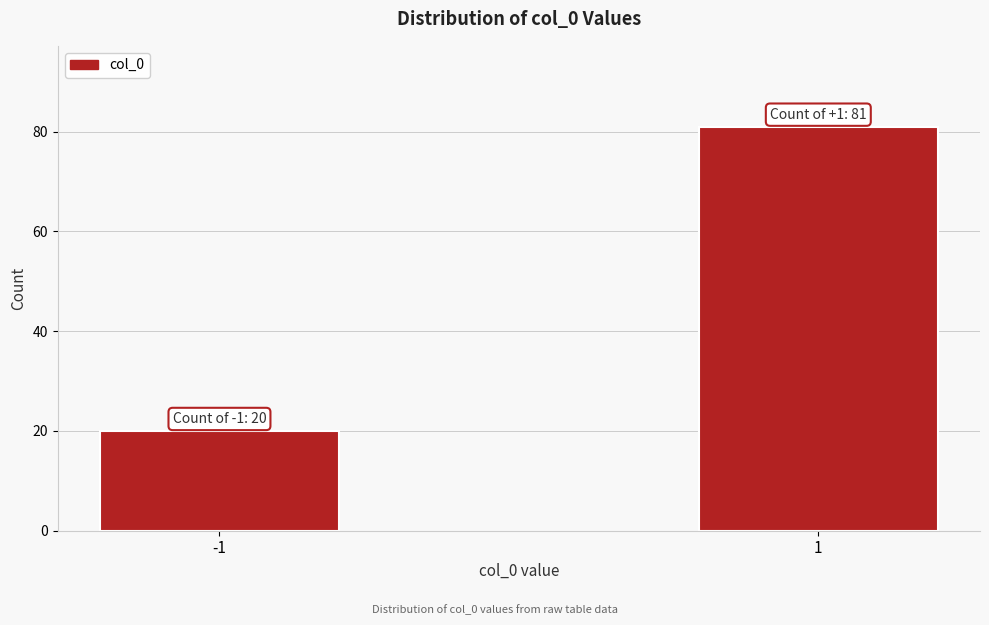

Reading left to right, what are all the values shown in this chart?

20	81